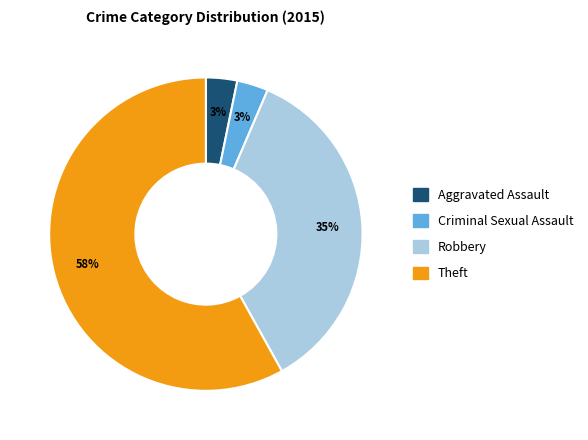

To the nearest percent, what percentage of the pie is Aggravated Assault?

3%